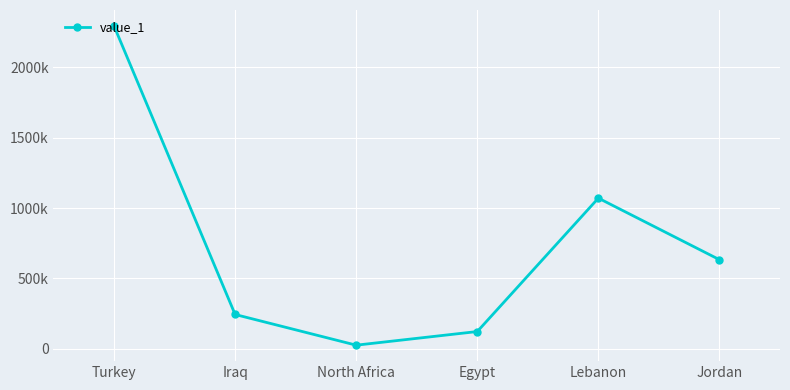

Which has a higher value, Turkey or Jordan?

Turkey